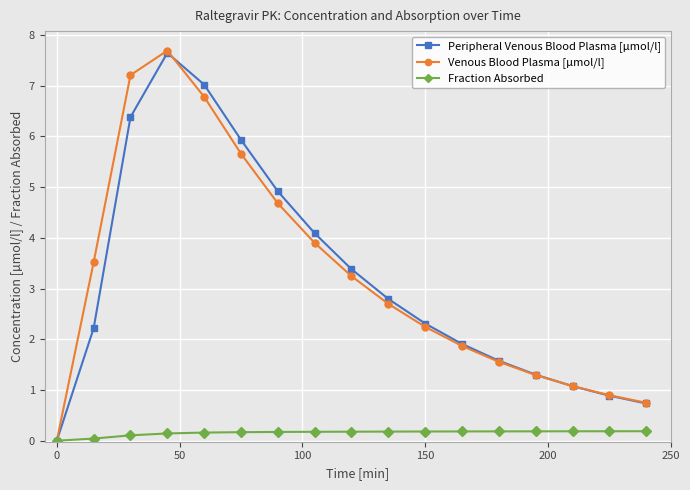

What is the sum of all Venous Blood Plasma [µmol/l] values?

55.1